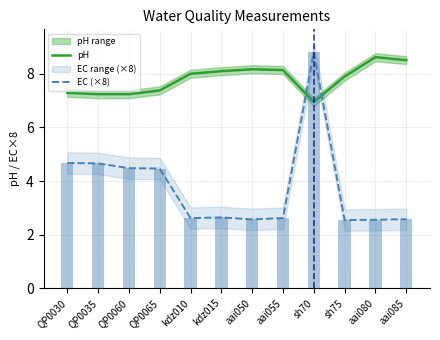

At which label does EC (×8) reach its peak?

sh70